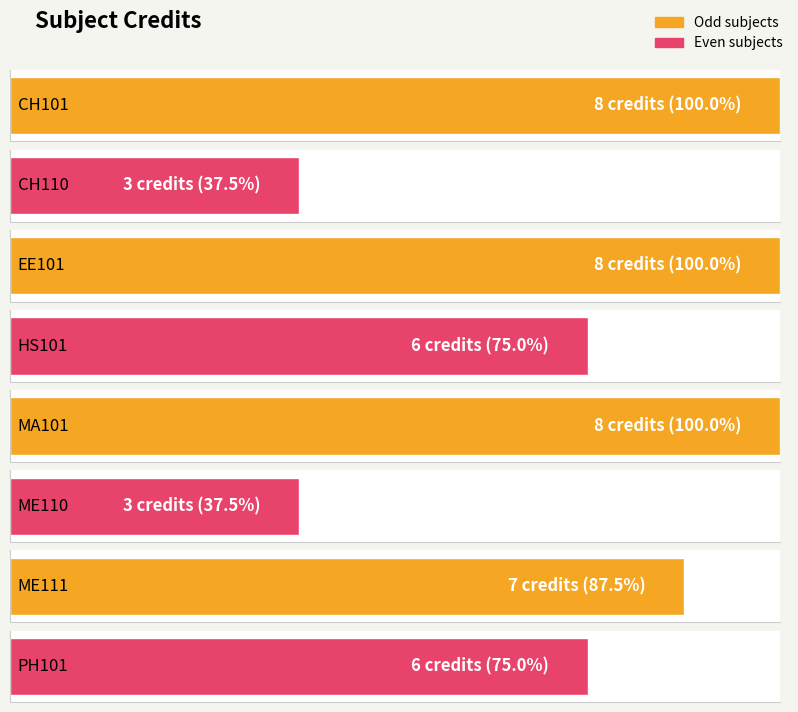

What is the ratio of the value at MA101 to the value at ME111?

1.1